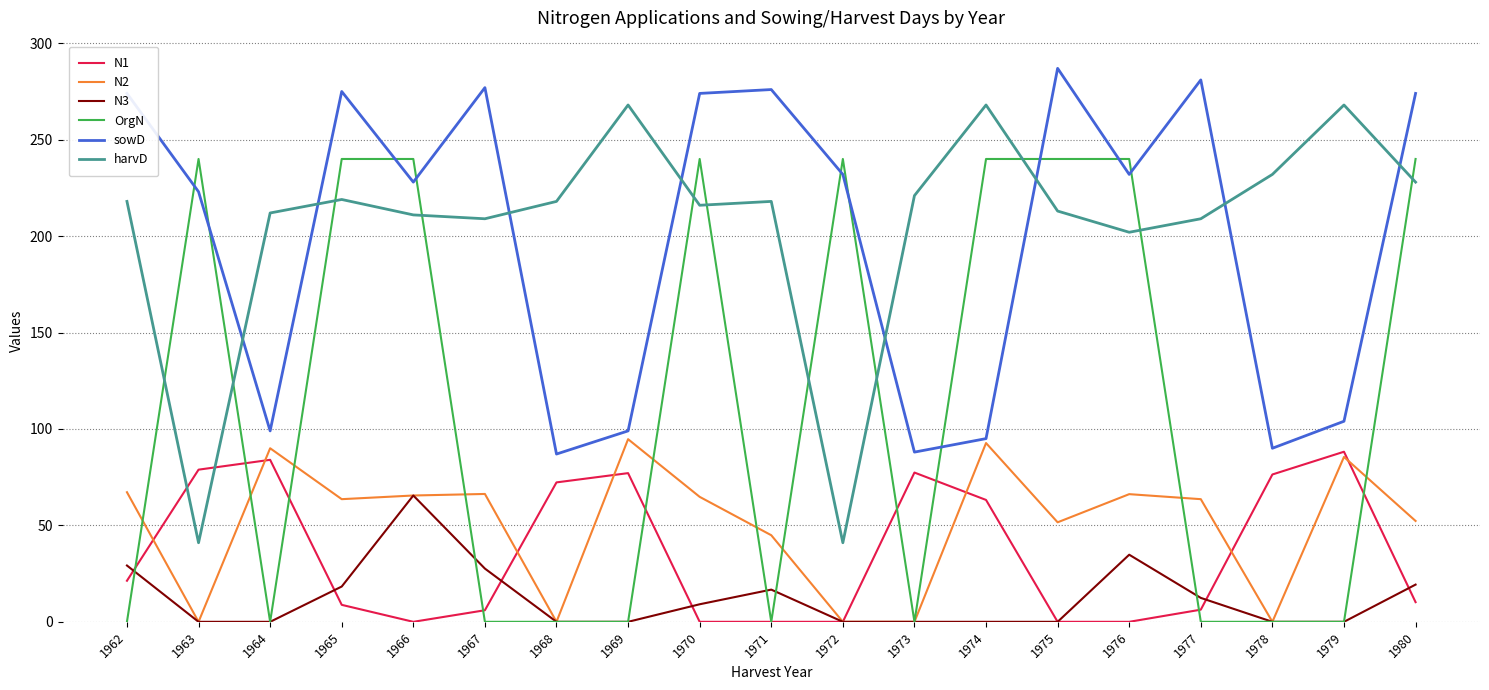

True or false: sowD and N3 cross at least once.

False